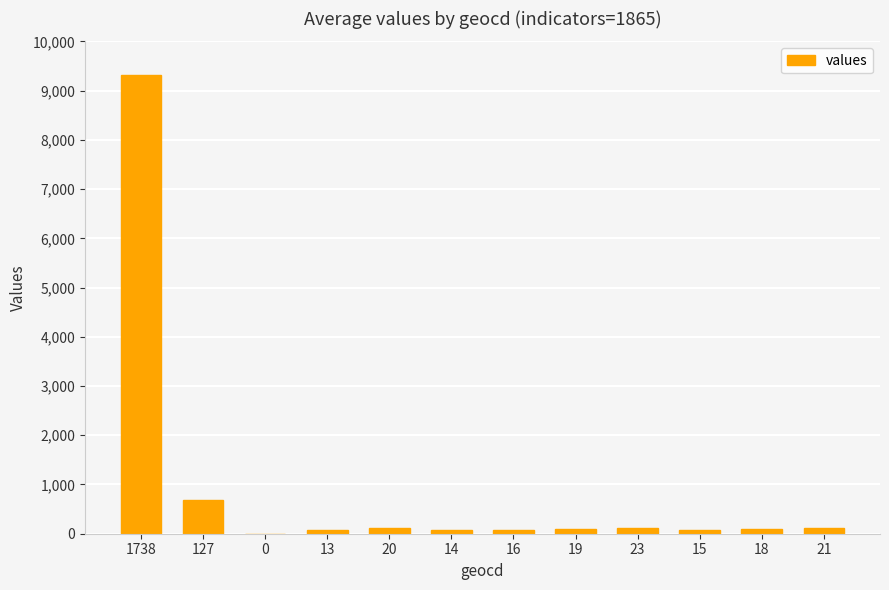

How many distinct data groups are displayed?

1